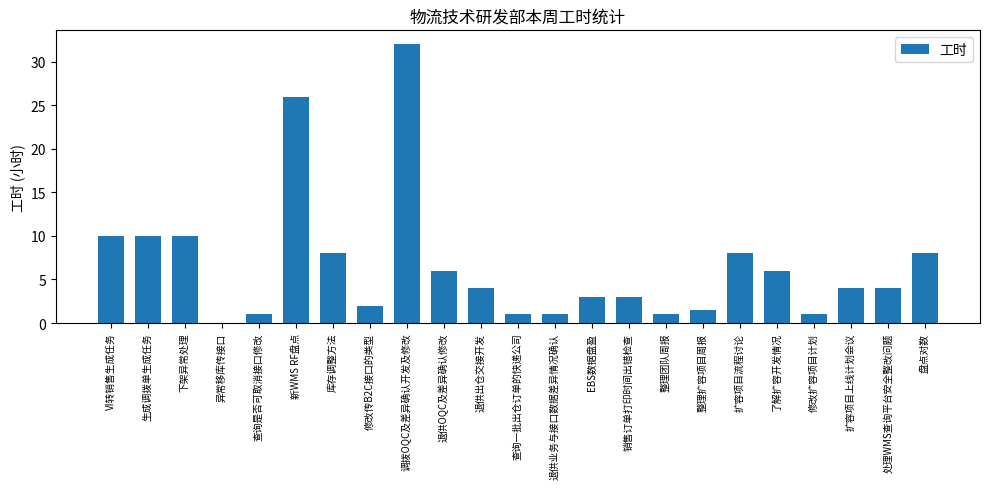

Between 了解扩容开发情况 and 查询一批出仓订单的快递公司, which is larger?

了解扩容开发情况